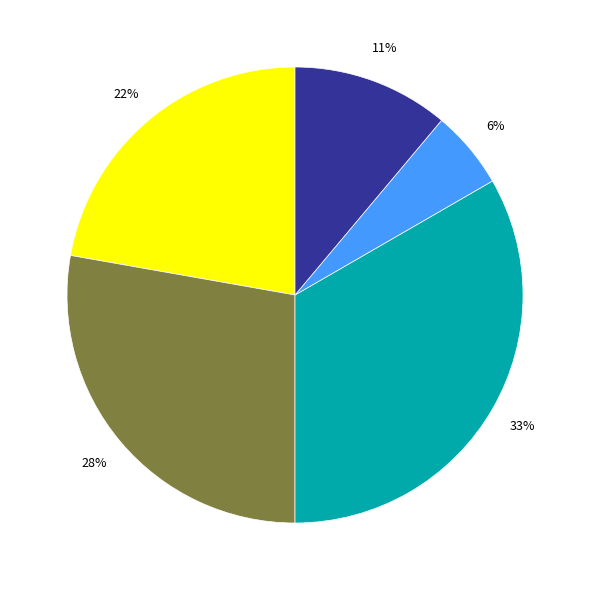

Is there any slice that represents more than half of the pie?

No